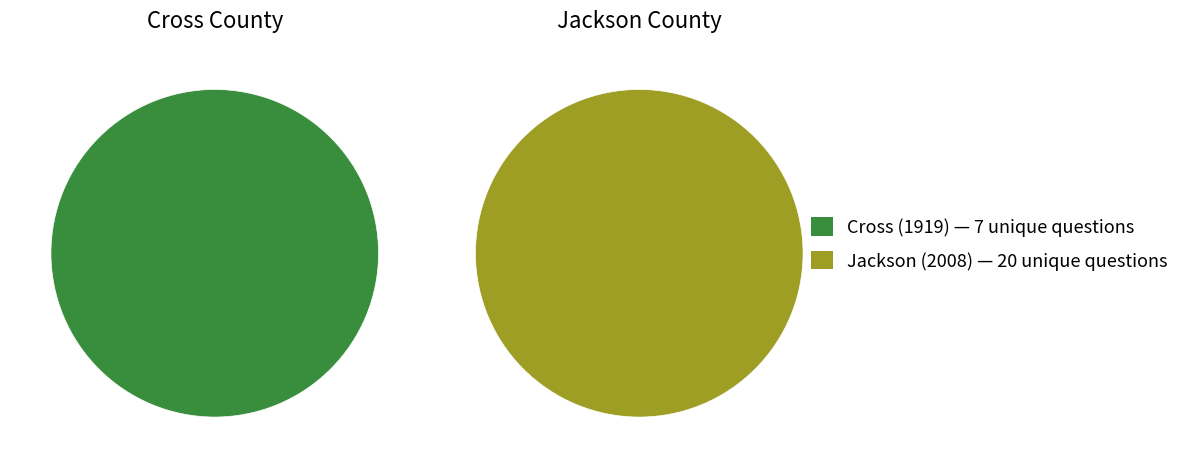

Which has a higher value, Jackson (2008) or Cross (1919)?

Jackson (2008)